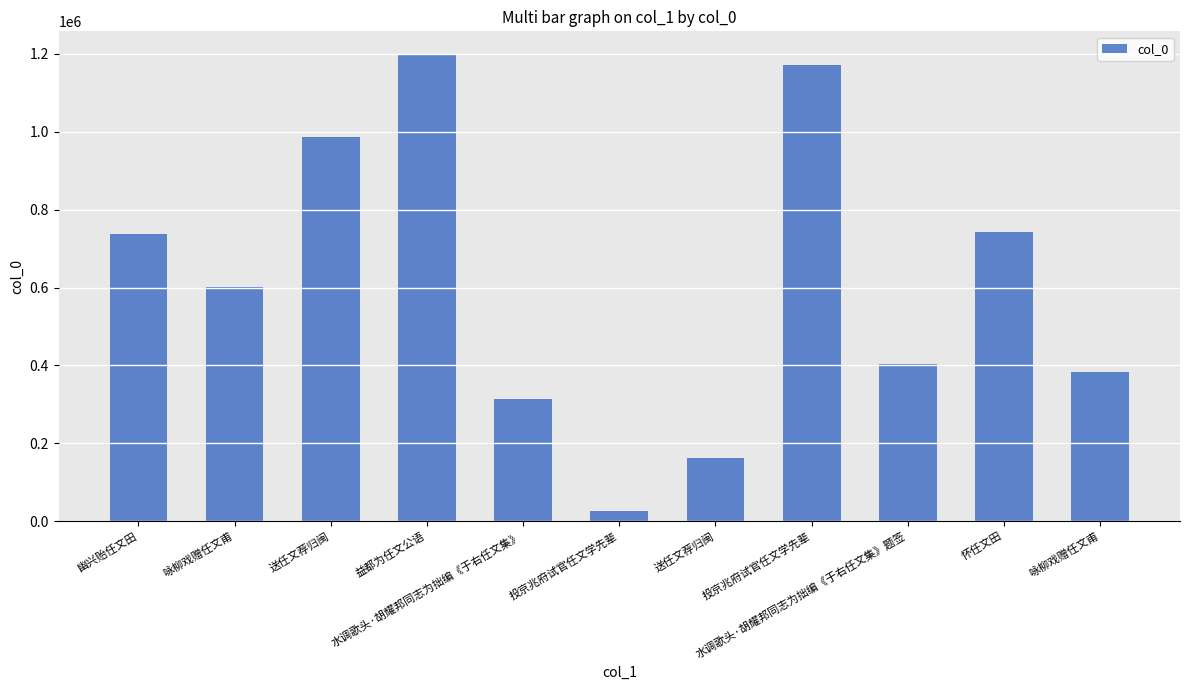

What is the label of the 1st bar from the left?

幽兴贻任文田